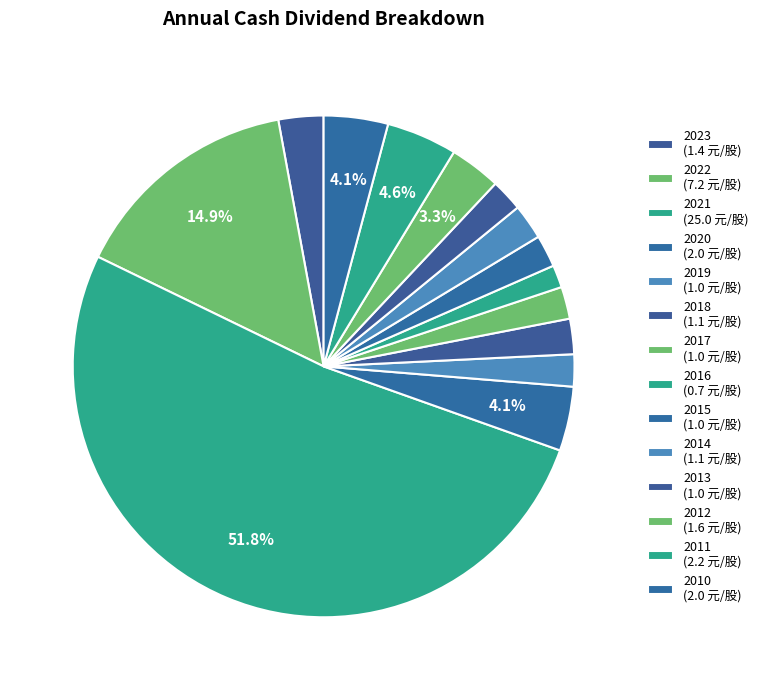

What is the change in value from 2018 to 2011?

+1.1